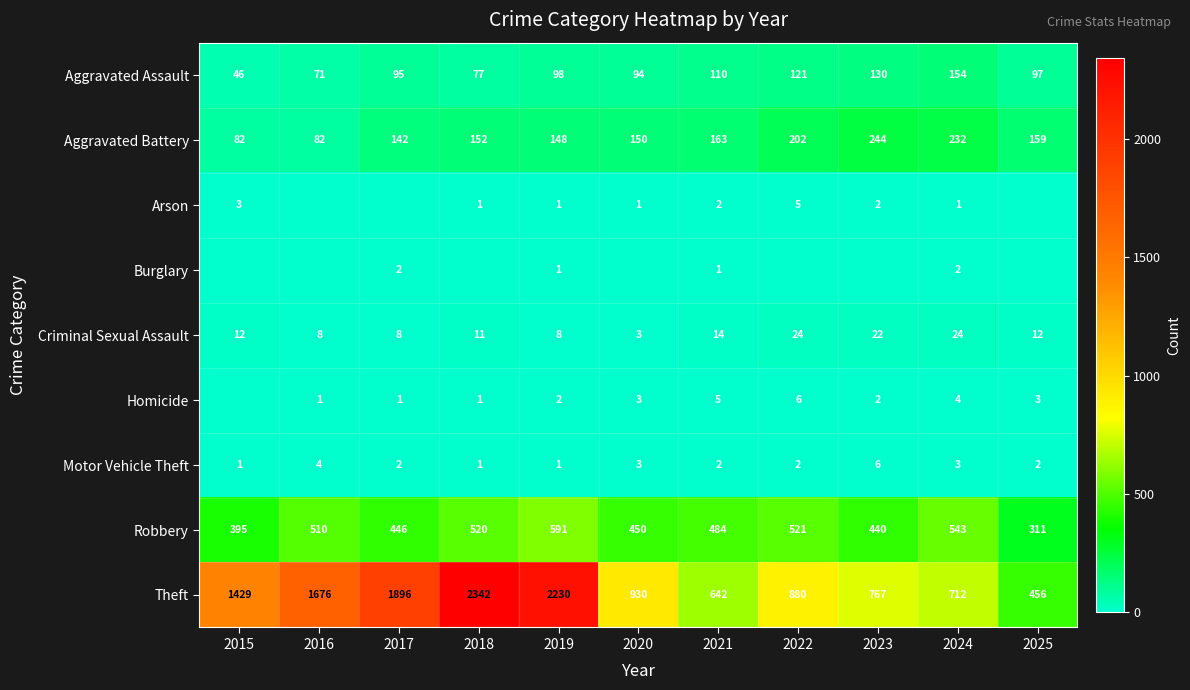

What is the approximate value of Aggravated Battery at 2024, to the nearest 10?

230